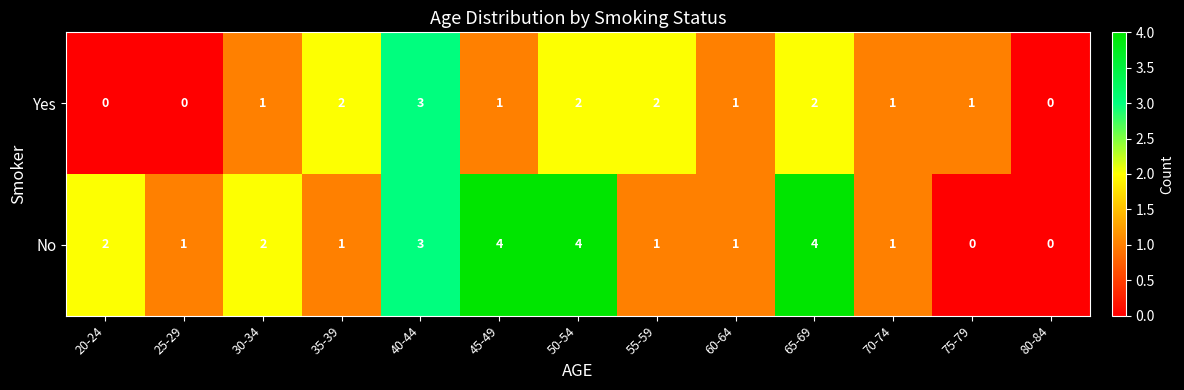

Is the value of No at 70-74 greater than the value of Yes at 35-39?

No